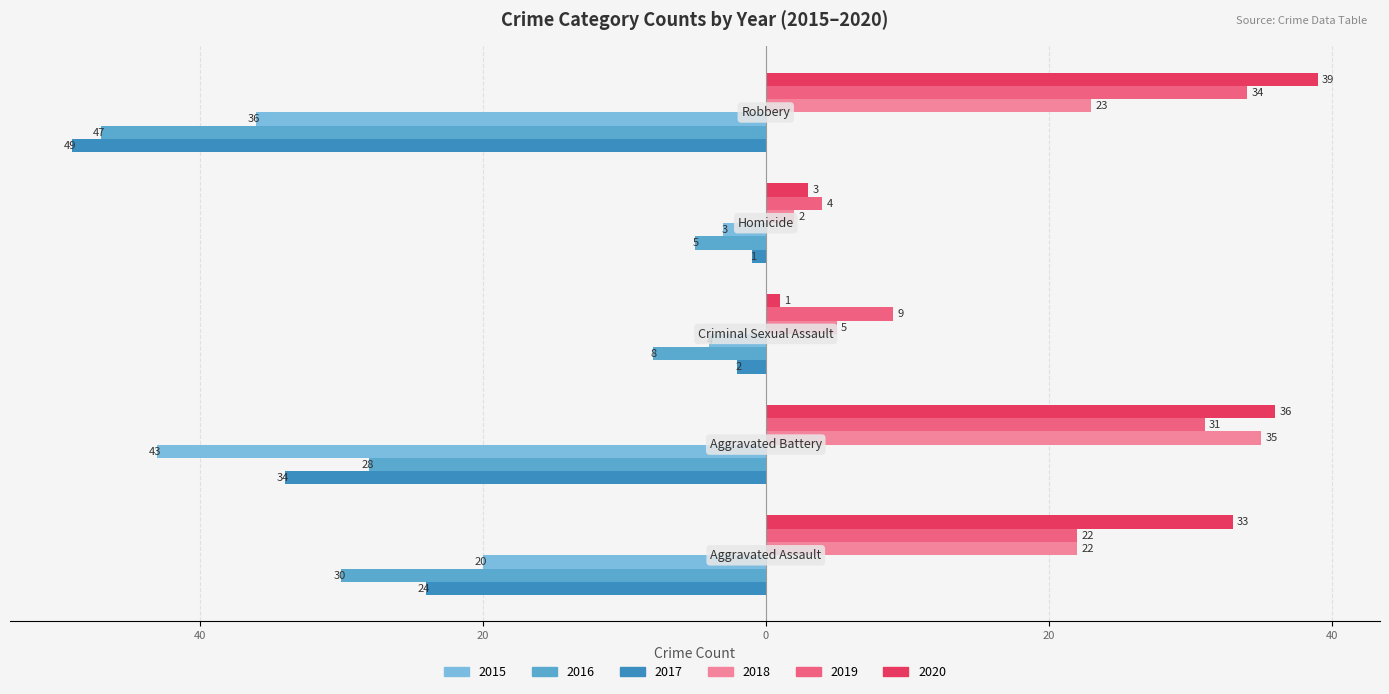

What is the value of the 2016 bar at the 3rd from the left?

-8